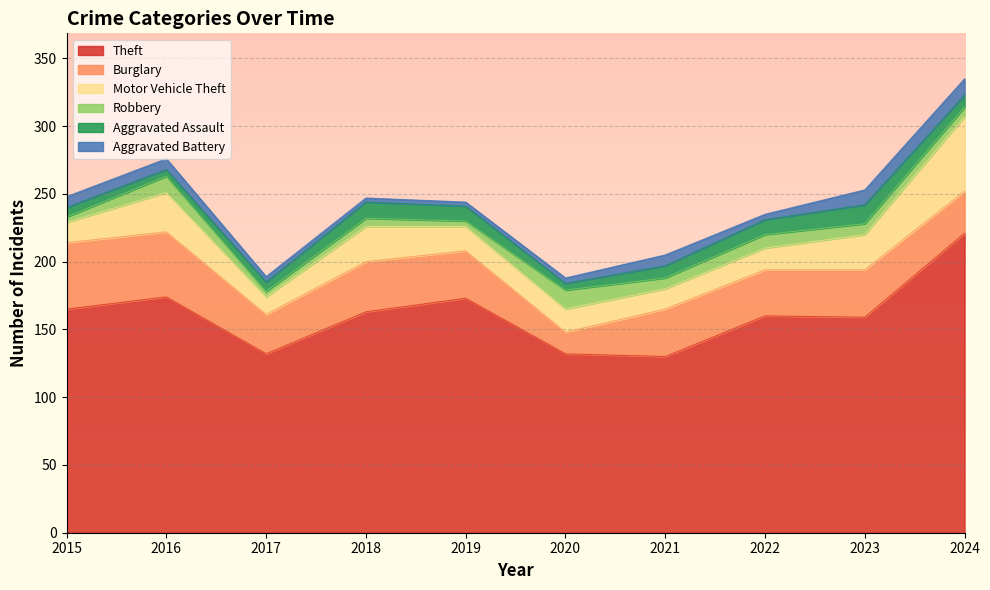

What is the average value of the Aggravated Battery series?

6